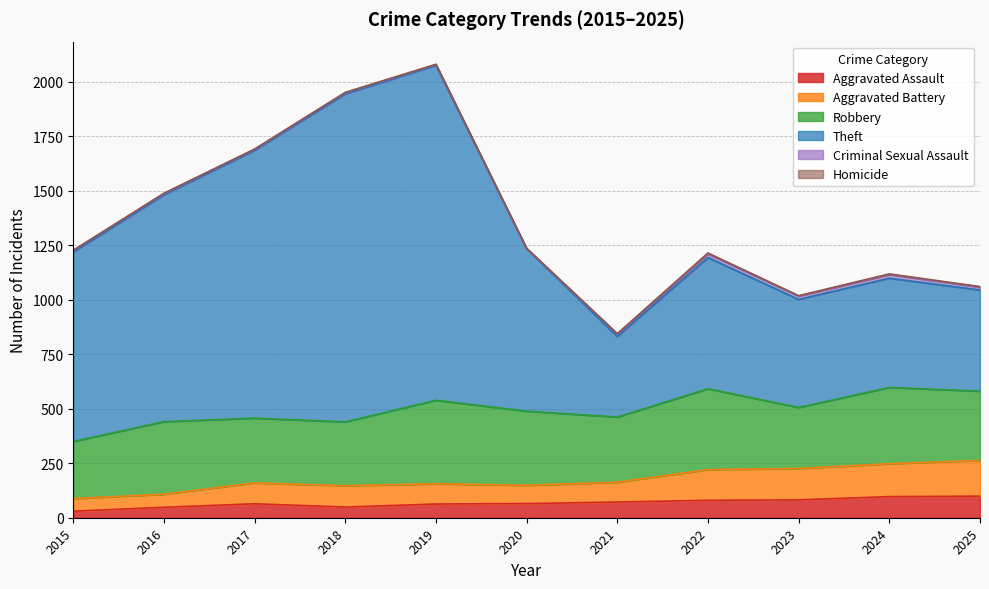

True or false: Aggravated Assault and Aggravated Battery intersect in this chart.

False